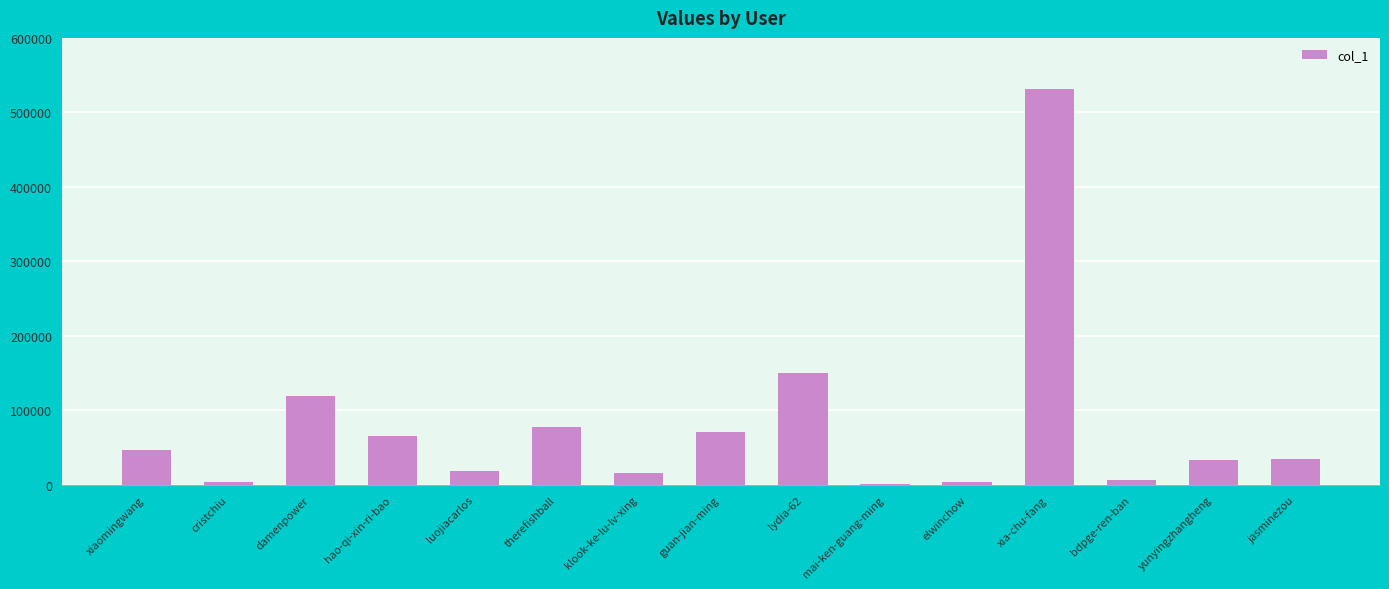

What is the sum of the values at guan-jian-ming and xiaomingwang?

117859